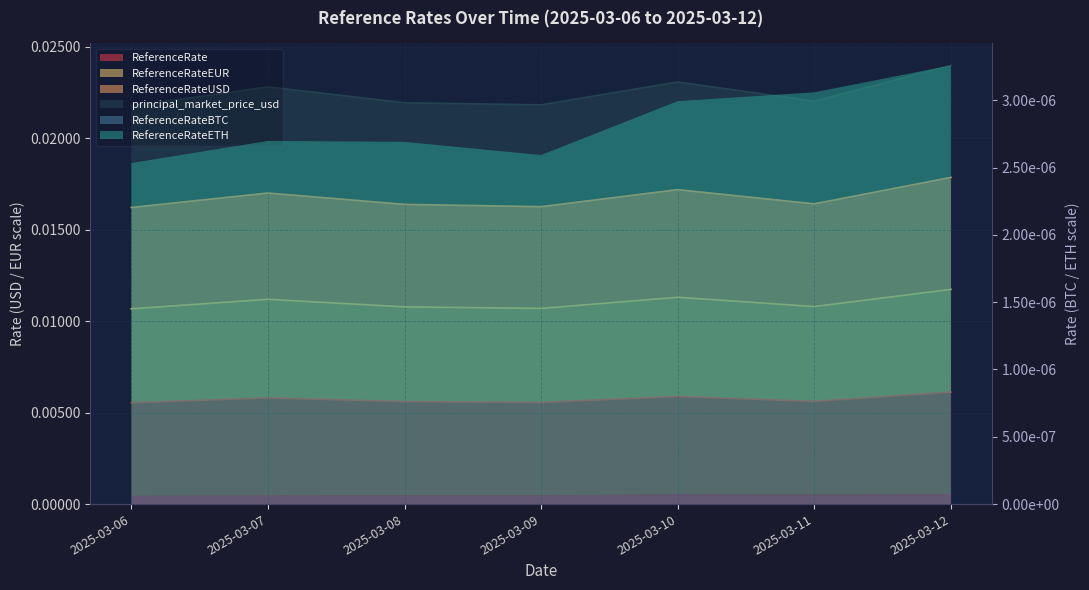

At which category does the chart reach its minimum across all series?

2025-03-06